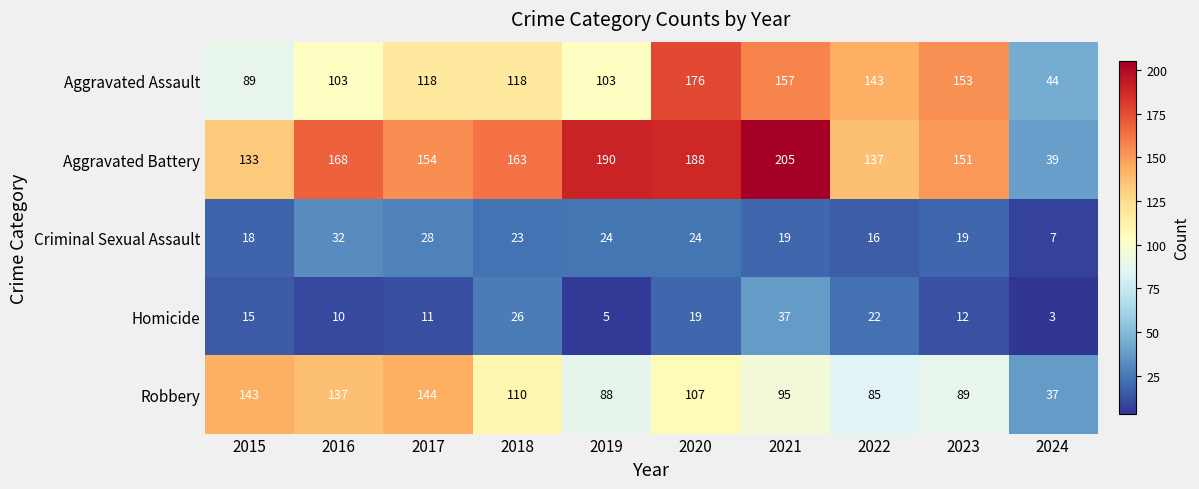

Which series changed the most between 2015 and 2017?

Aggravated Assault